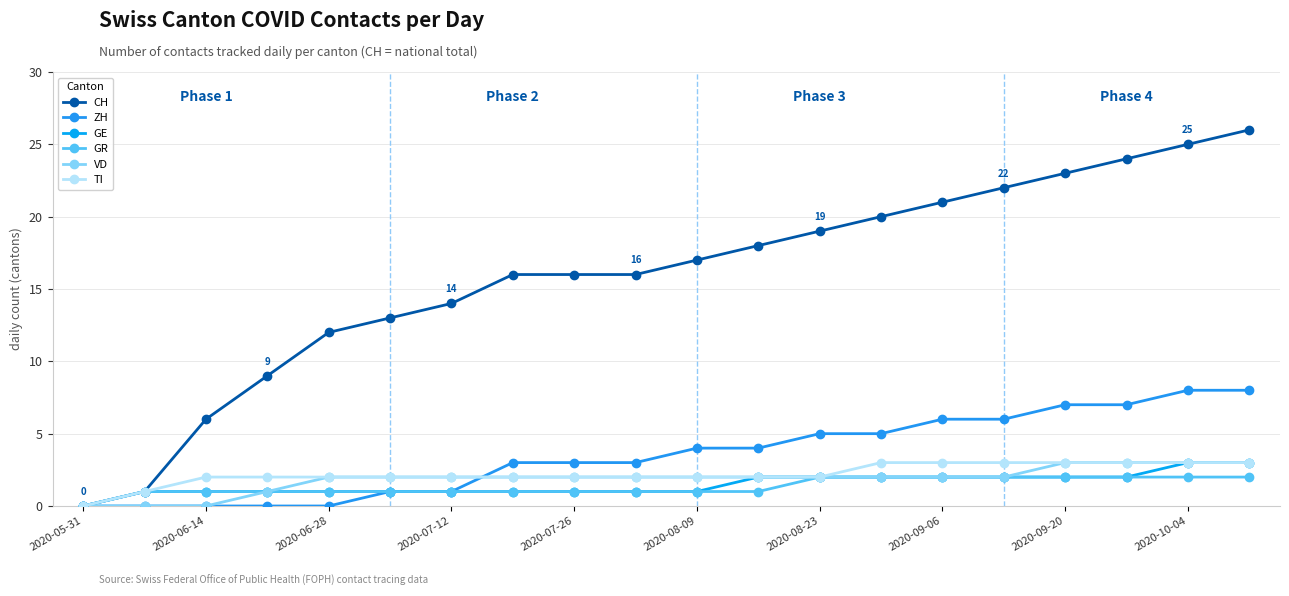

Count the number of categories in the chart.

20